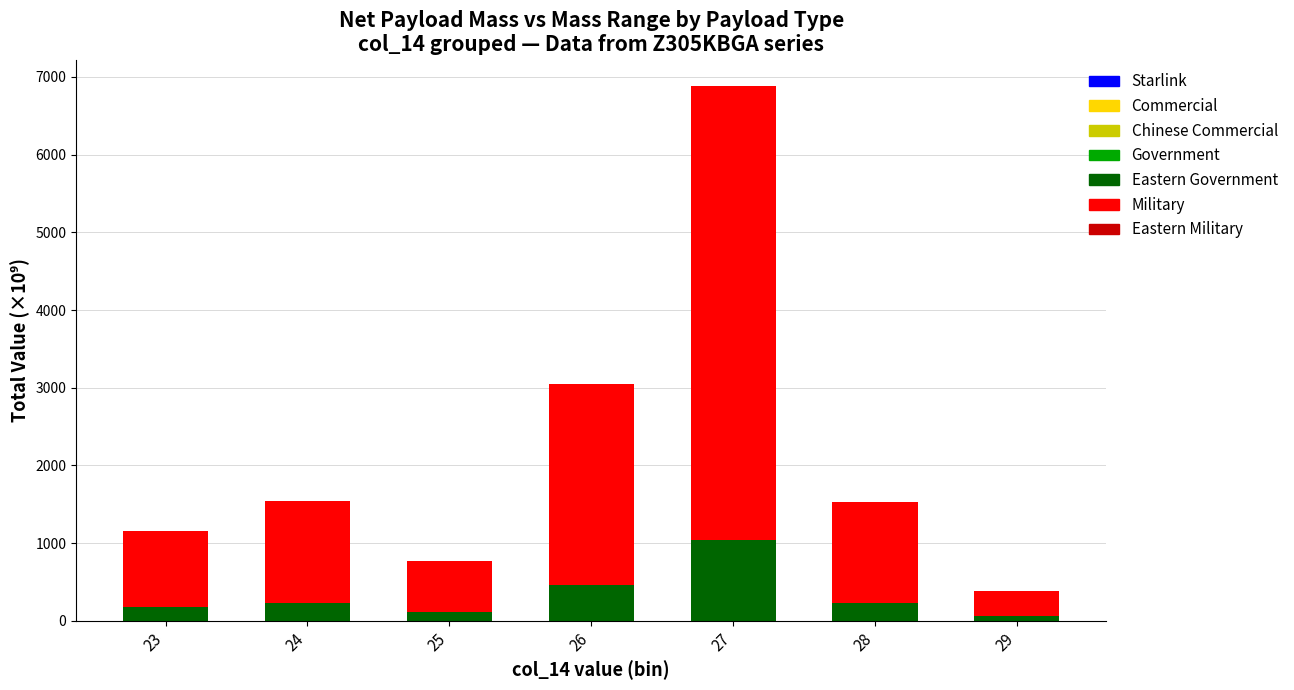

What is the total value across all series at 27?

6877.2